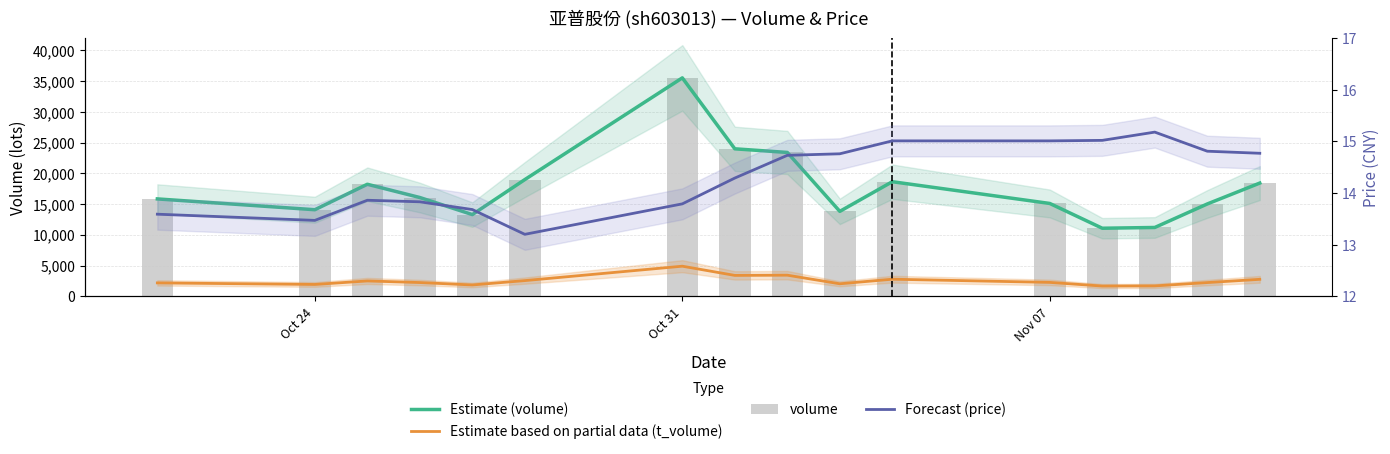

What are all the series names shown in the legend?

Estimate (volume), Estimate based on partial data (t_volume), volume, Forecast (price)